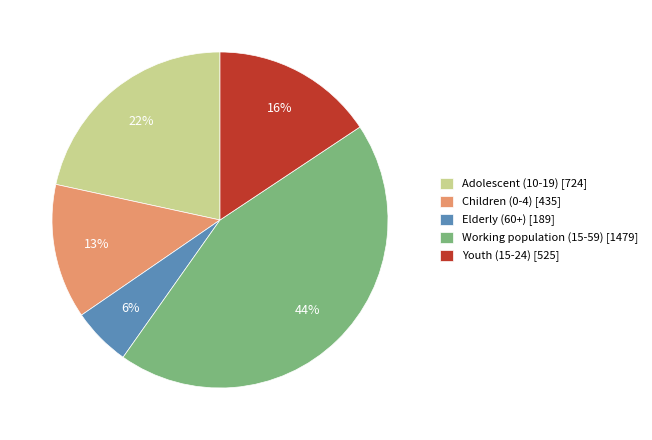

How many segments does this pie chart have?

5